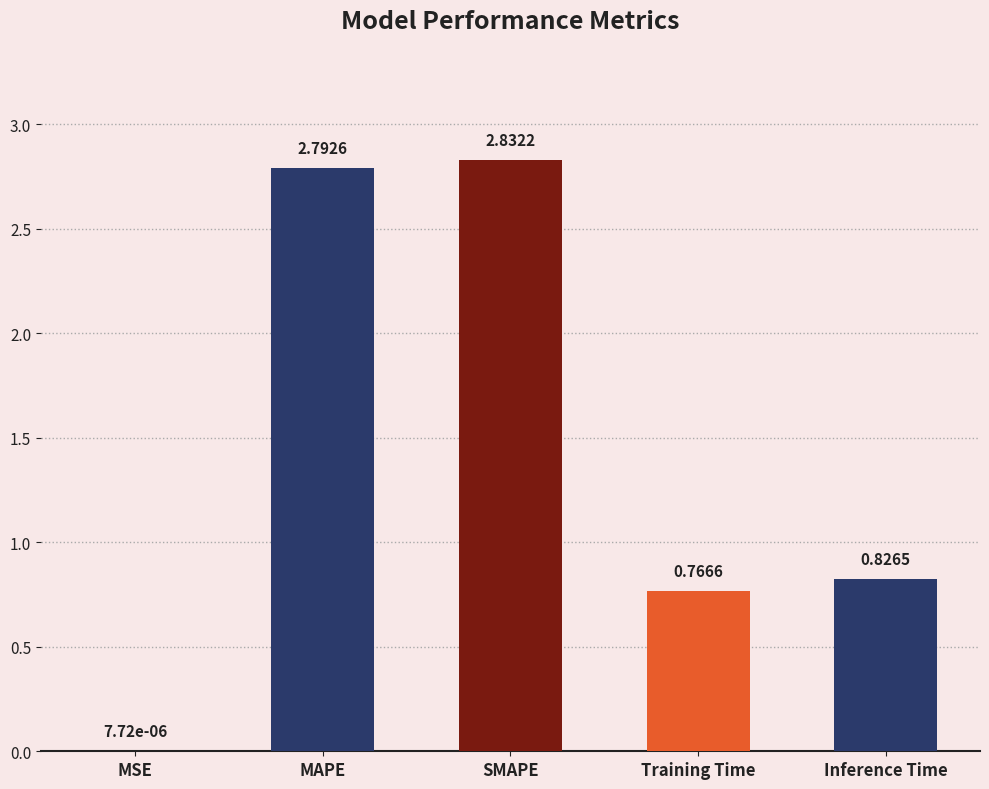

At which category does the chart reach its peak across all series?

SMAPE